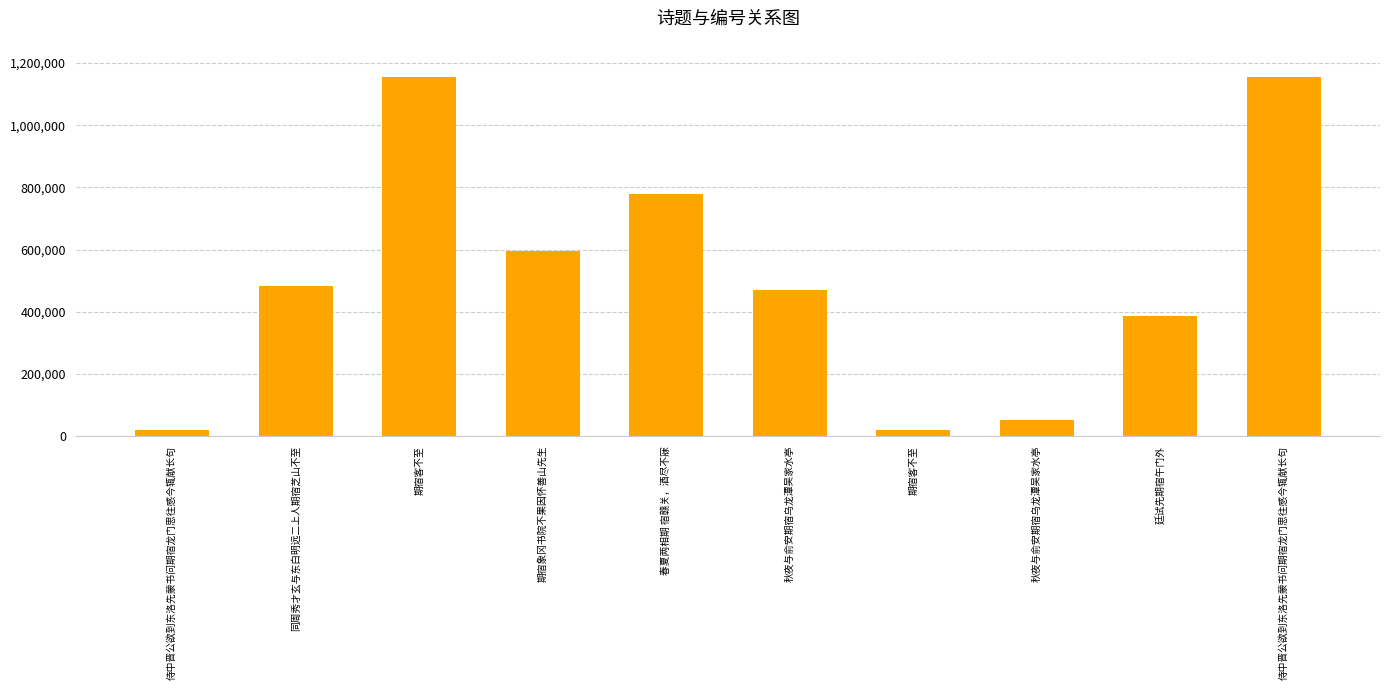

How many data points are less than 482603?

5